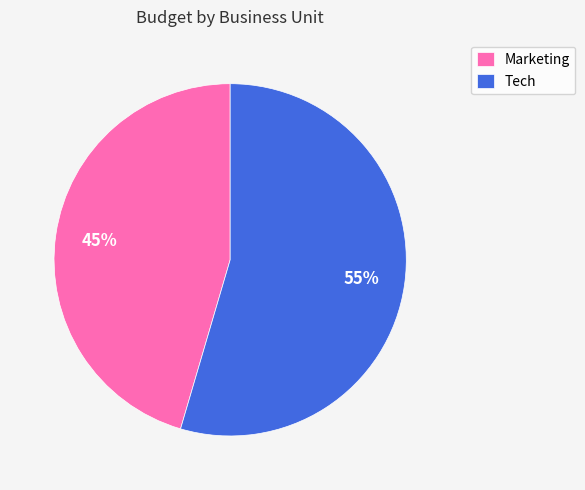

Does any single category account for the majority?

Yes